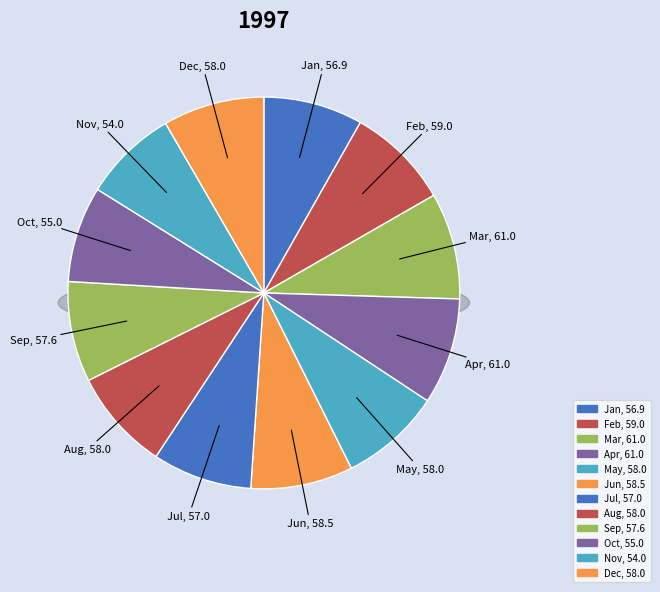

To the nearest percent, what is the average slice percentage?

8%